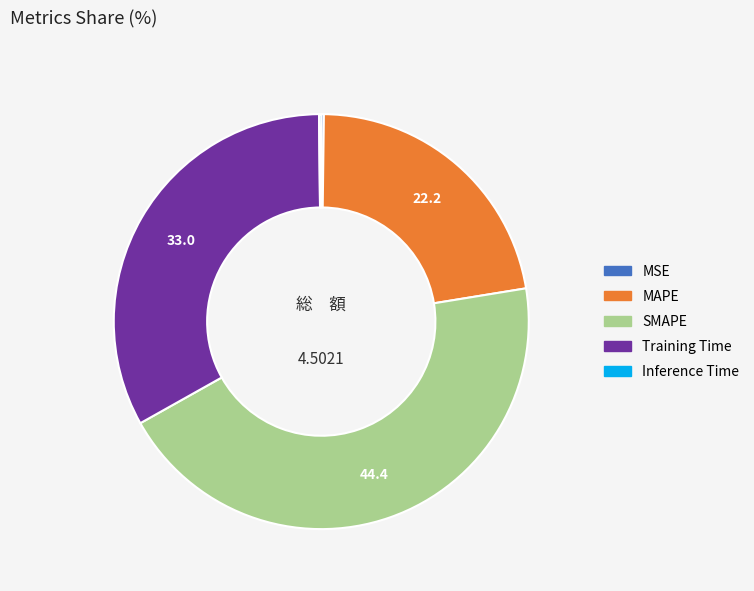

The MAPE slice represents 22% of the pie. True or false?

True